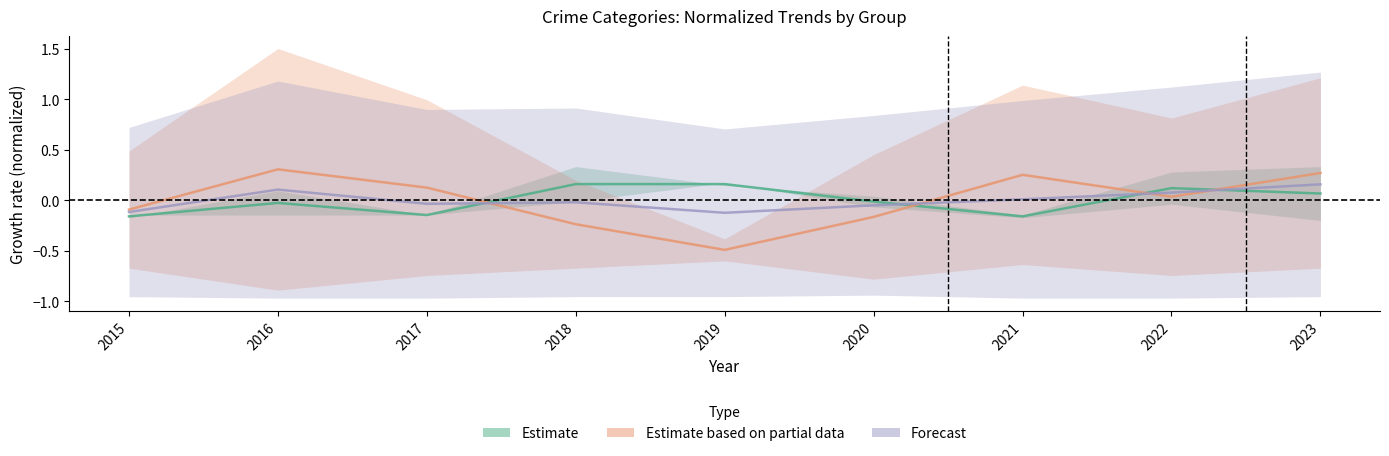

True or false: Estimate has a value of -0.2 at 2021.

True